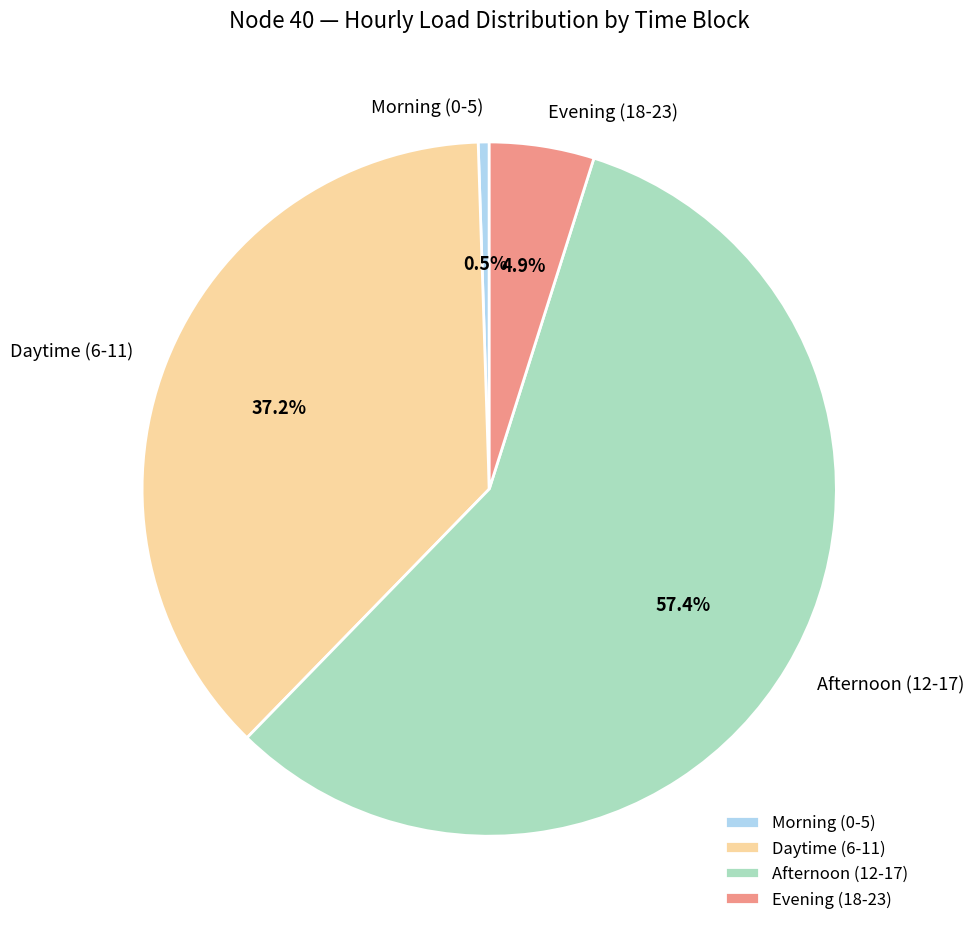

Which slice represents more than half of the pie?

Afternoon (12-17)